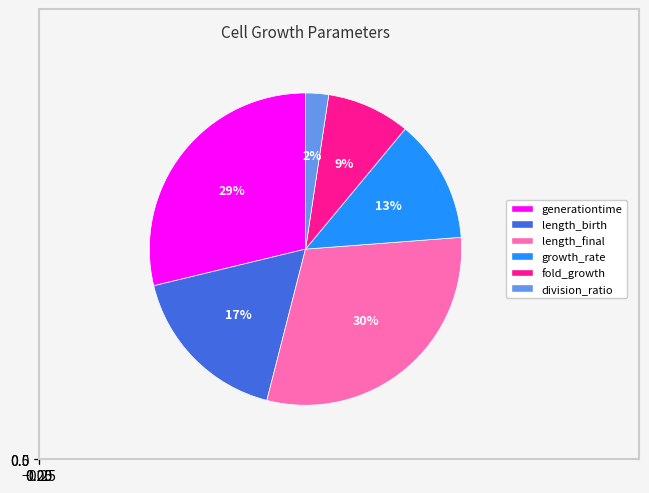

Rank the categories by value from lowest to highest.

division_ratio, fold_growth, growth_rate, length_birth, generationtime, length_final